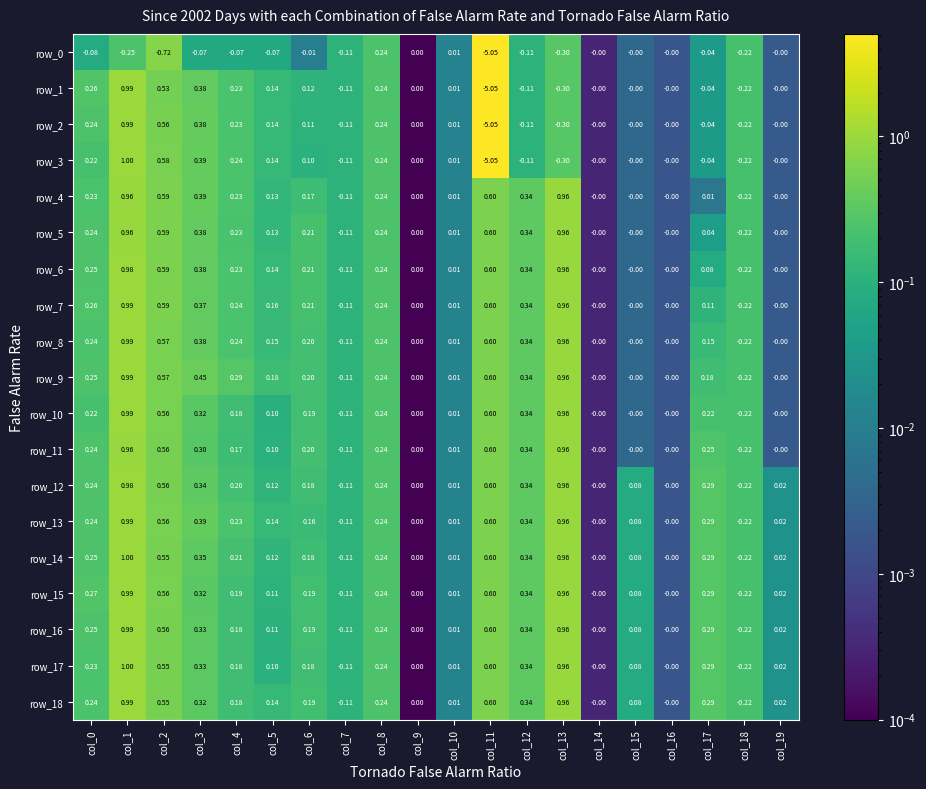

Which series has the widest spread of values?

row_3